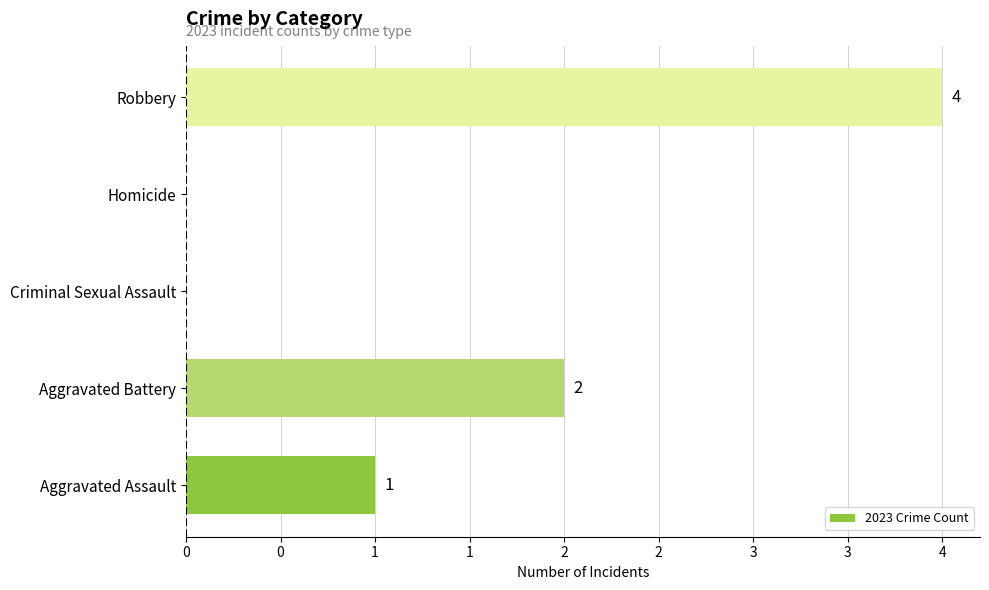

Are the bars horizontal?

Yes